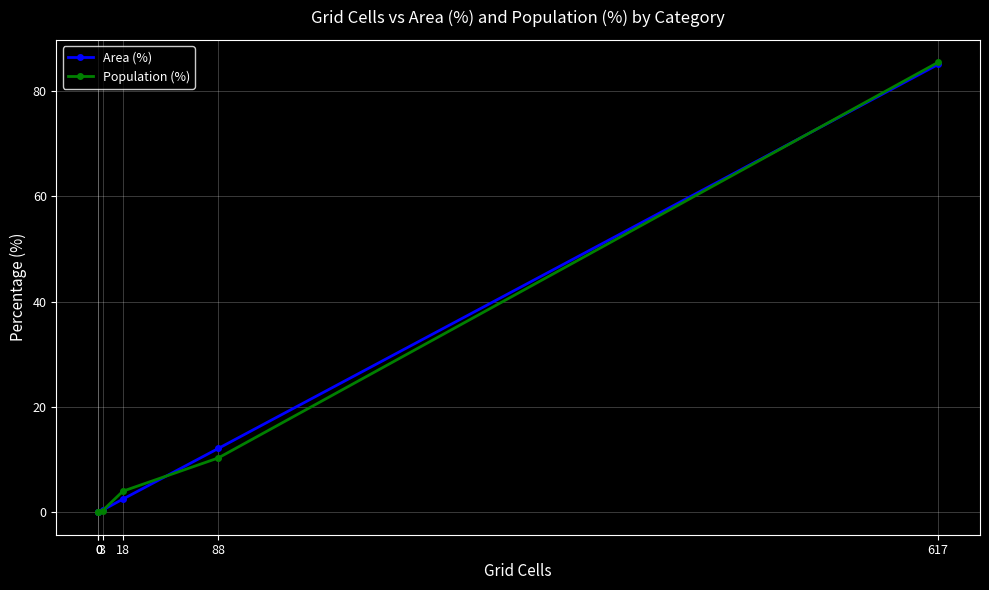

True or false: Area (%) has more than 1 points higher than both neighbors.

False